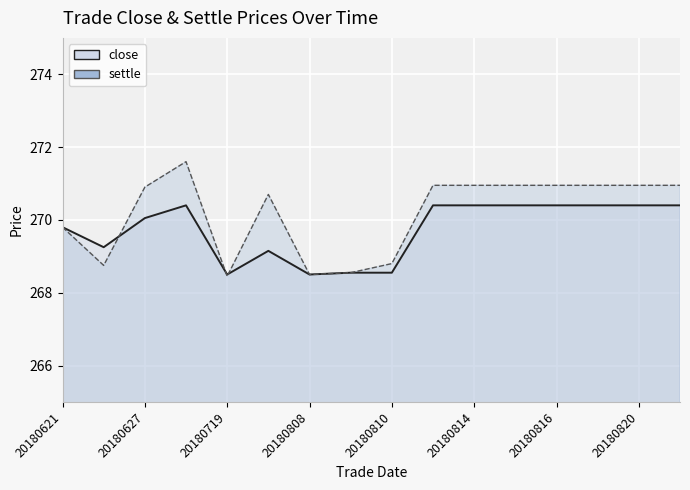

True or false: close and settle cross at least once.

True